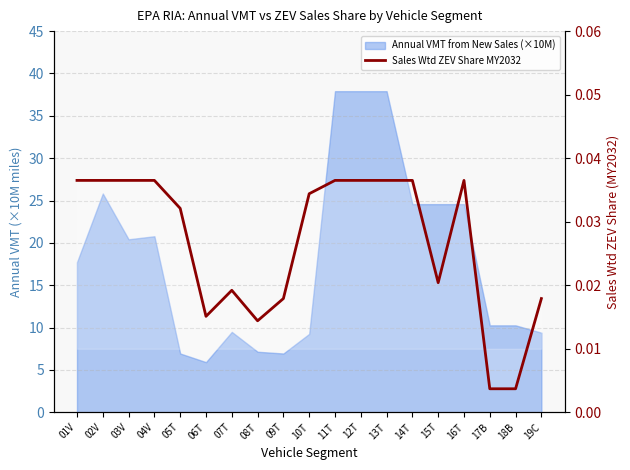

The value at 04V is 0.0. True or false?

True